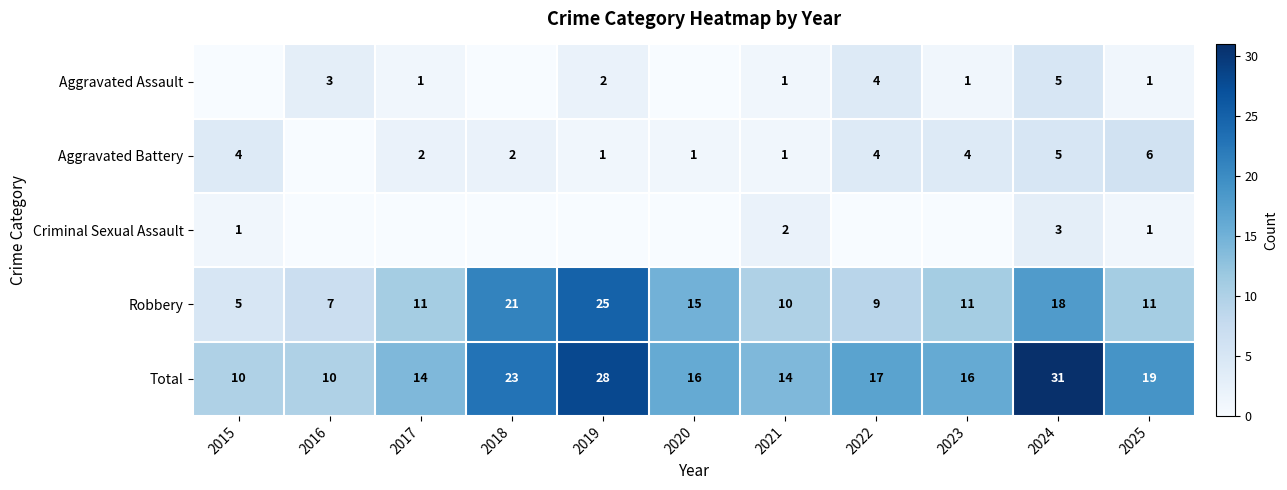

How many categories are shown in the chart?

11